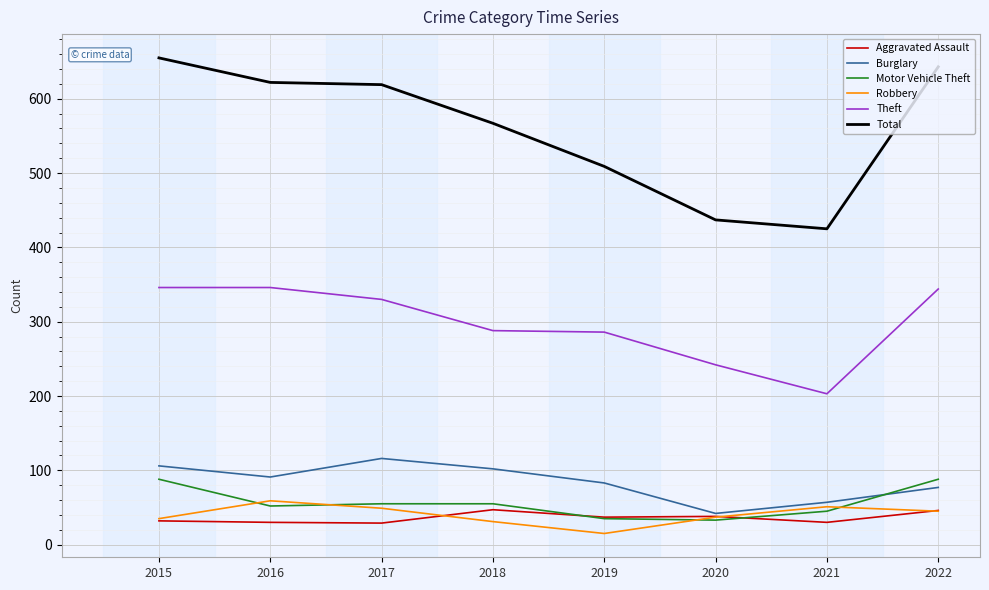

What value does the Motor Vehicle Theft series have at 2018, to the nearest 10?

60